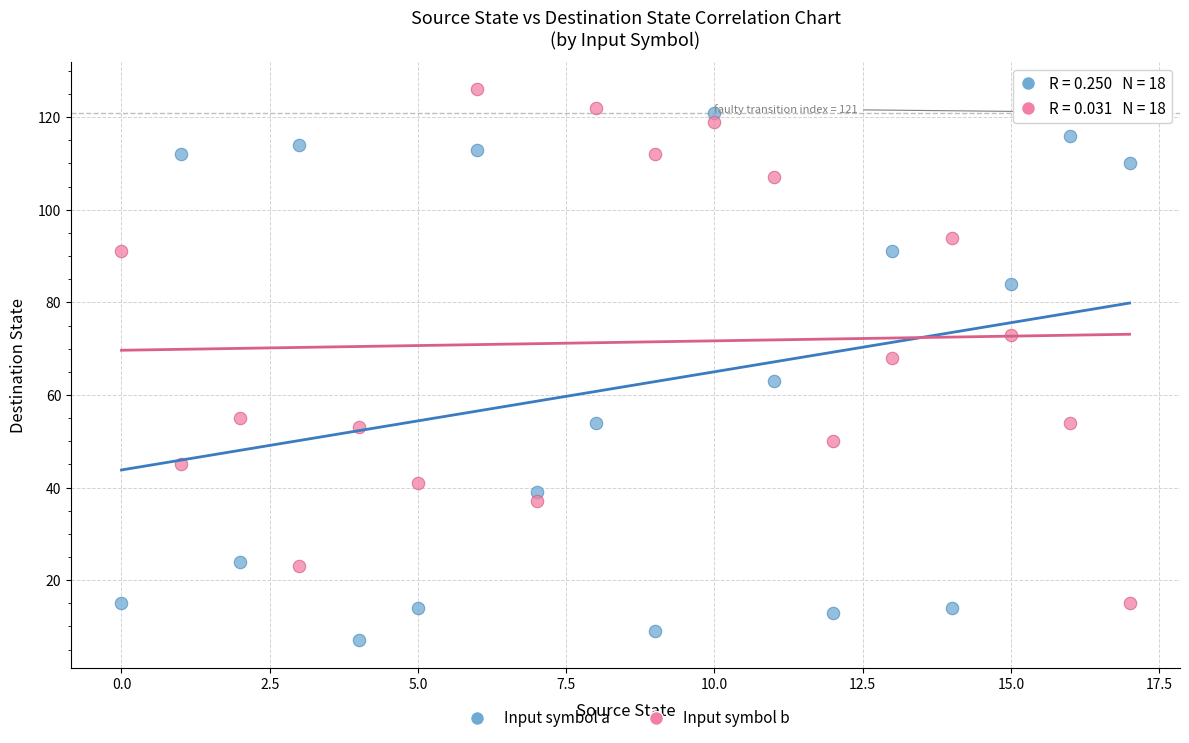

Which series contains the lowest Y value?

Input symbol a